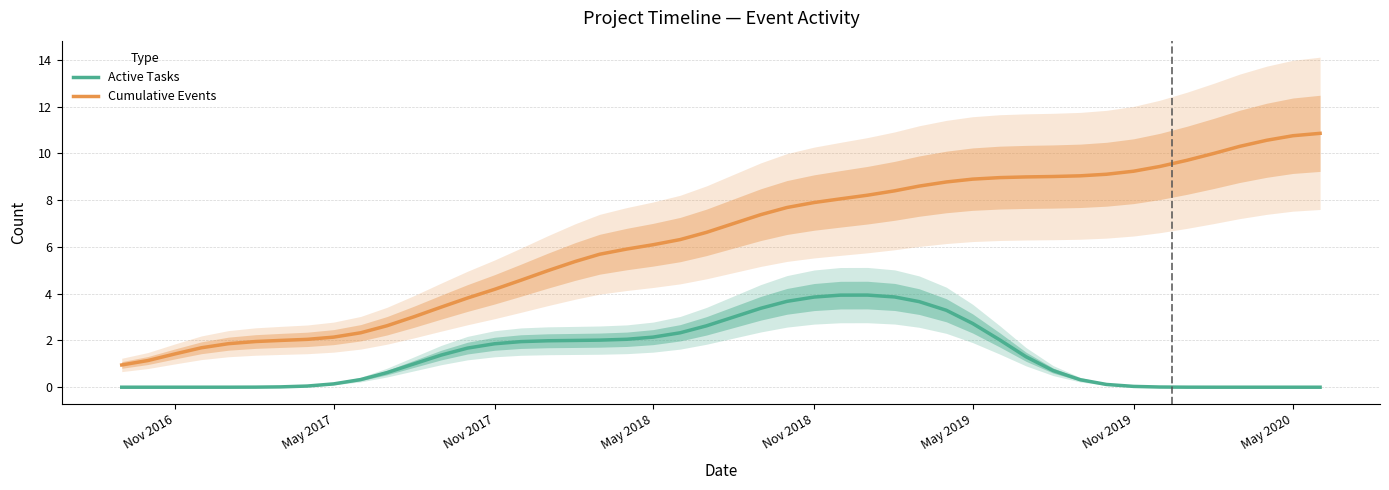

True or false: Active Tasks and Cumulative Events intersect in this chart.

False